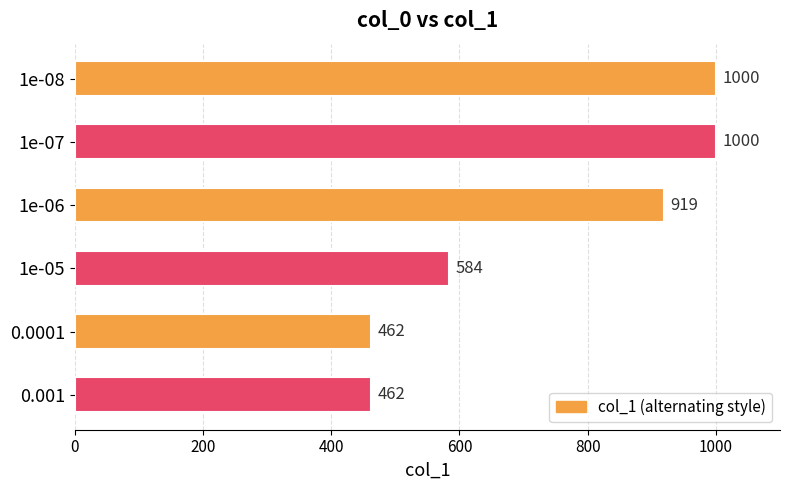

What is the sum of all values?

4427